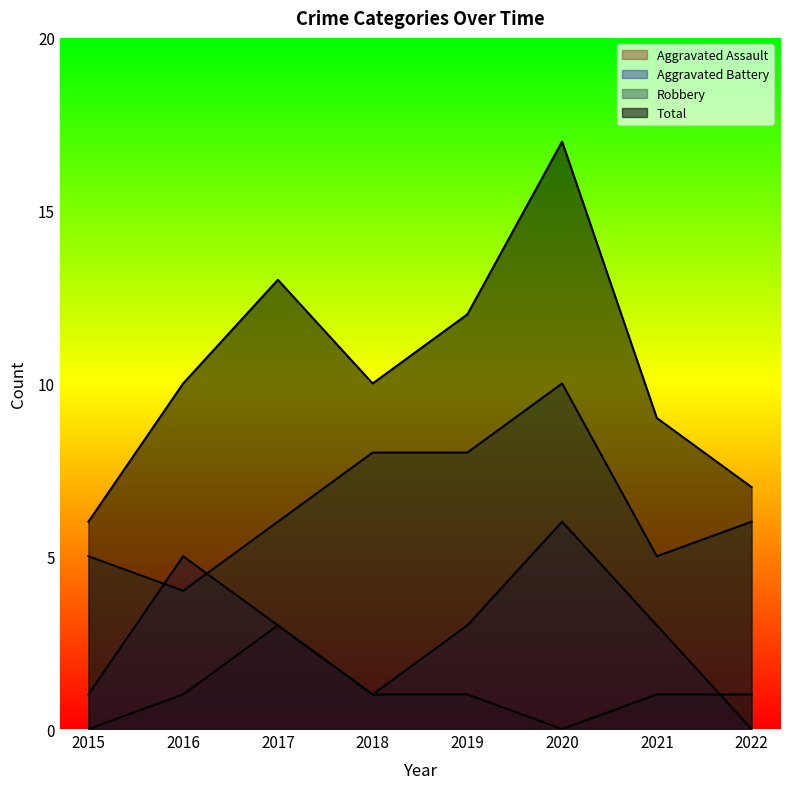

True or false: Aggravated Battery has a value of -3 at 2022.

False